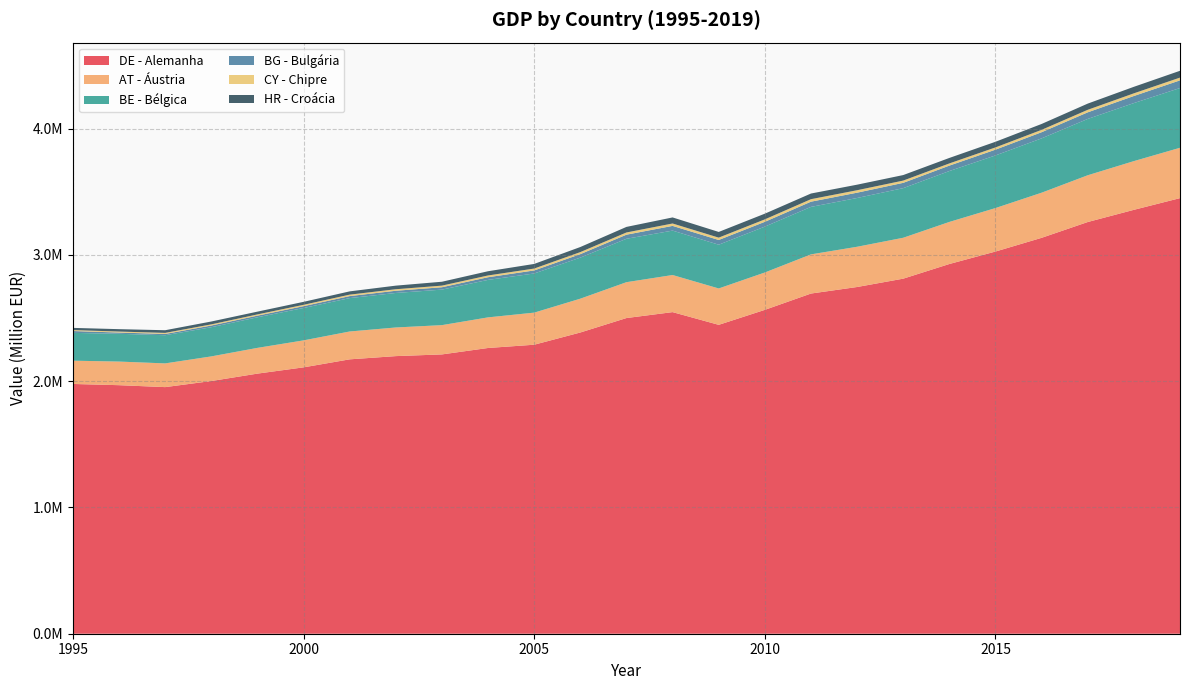

Reading left to right, transcribe all the data shown in this chart.

DE - Alemanha: 1977604.1	1967956.2	1952617.8	2000815.9	2059480.0	2109090.0	2172540.0	2198120.0	2211570.0	2262520.0	2288310.0	2385080.0	2499550.0	2546490.0	2445730.0	2564400.0	2693560.0	2745310.0	2811350.0	2927430.0	3026180.0	3134740.0	3259860.0	3356410.0	3449050.0
AT - Áustria: 184351.3	186968.1	187853.7	195011.9	203850.6	213606.5	220525.1	226735.2	231862.5	242348.3	254075.0	267824.5	283978.0	293761.9	288044.0	295896.6	310128.7	318653.0	323910.2	333146.1	344269.2	357299.7	370295.8	385711.9	398682.4
BE - Bélgica: 220251.5	219965.3	223032.7	231015.7	242307.6	256376.4	264334.9	273255.9	281200.2	296819.7	310037.6	325151.5	343618.9	351743.1	346472.8	363140.1	375967.8	386174.7	392880.0	403003.3	416701.4	430231.1	445956.6	459531.6	473085.1
BG - Bulgária: 14512.8	9829.9	10064.7	13437.6	12804.4	14406.8	15905.3	17478.3	18798.3	21093.2	24039.9	27410.0	32444.5	37217.7	37400.2	38044.1	41252.6	42033.5	41885.4	42876.1	45675.8	48620.5	52310.0	56086.9	60675.3
CY - Chipre: 7596.0	7890.1	8414.2	9152.6	9839.8	10804.6	11602.9	12082.9	12871.3	13937.9	15039.3	16263.8	17591.1	19009.6	18675.5	19410.0	19803.0	19440.8	17995.0	17408.5	17826.9	18872.9	20039.7	21137.9	21943.6
HR - Croácia: 17349.7	18939.0	21122.8	22695.5	21968.4	23468.1	25842.6	28475.0	30727.9	33480.5	36484.5	40198.9	43991.4	47998.3	45064.1	45111.8	44793.0	43940.8	43703.2	43401.3	44616.4	46615.5	49094.4	51625.1	53936.7